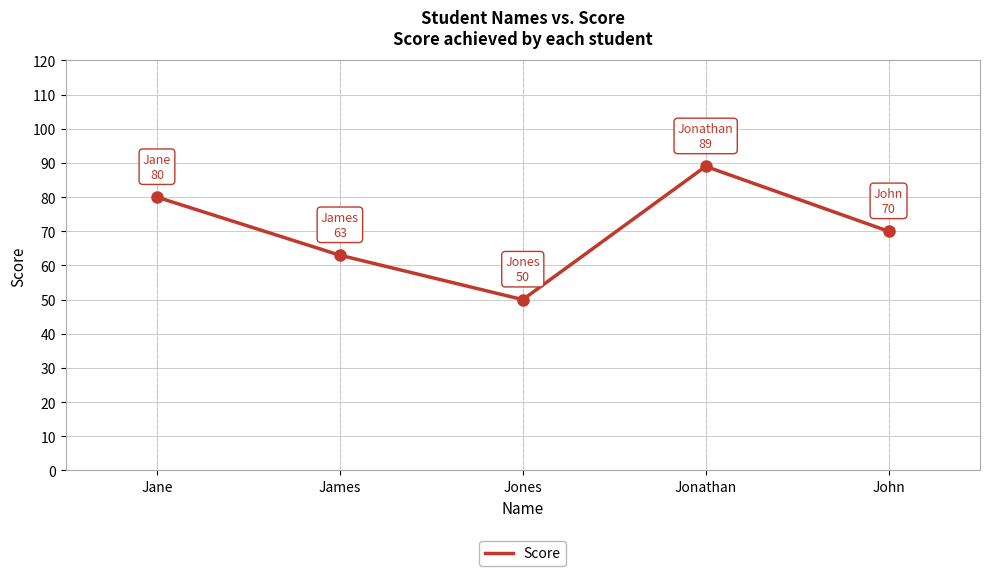

How many lines are shown in the chart?

1